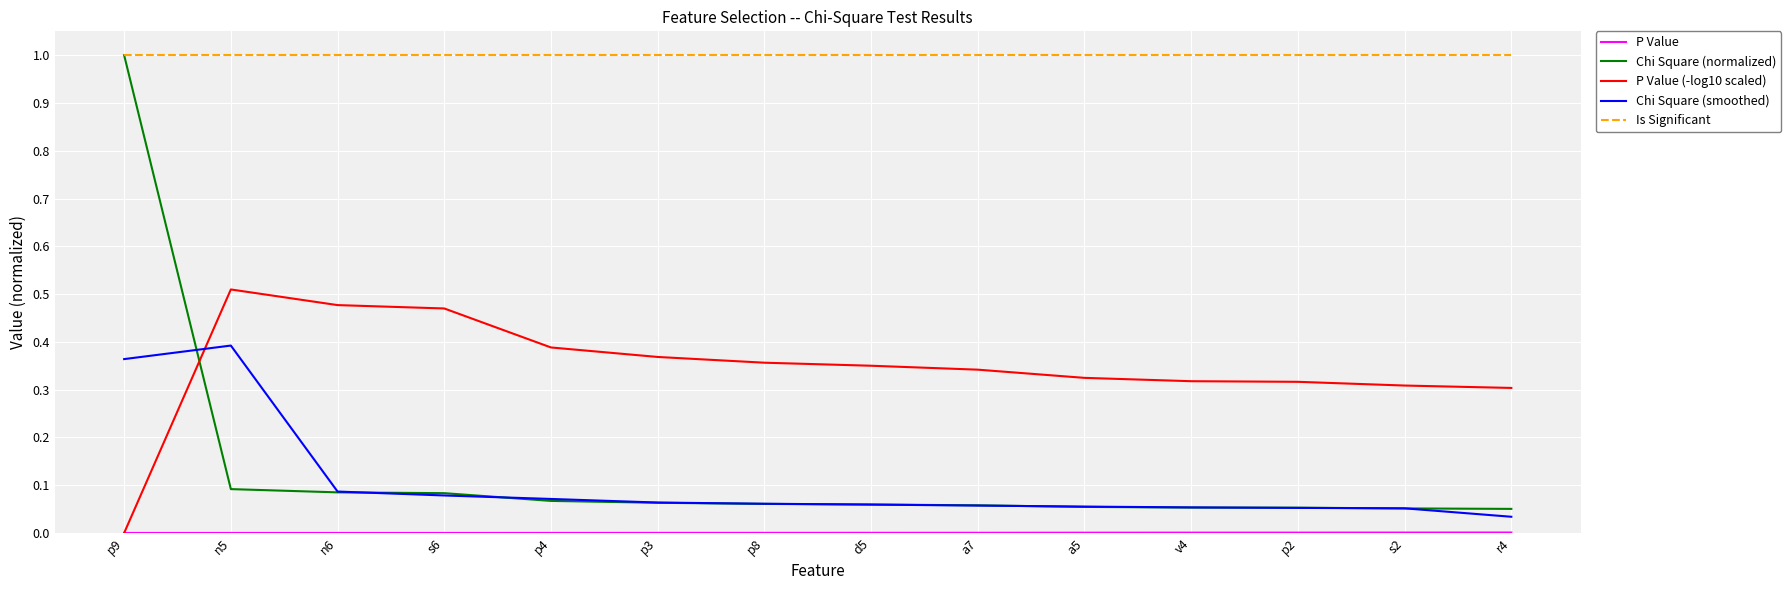

Is it true that Is Significant equals 1.7 at a7?

False